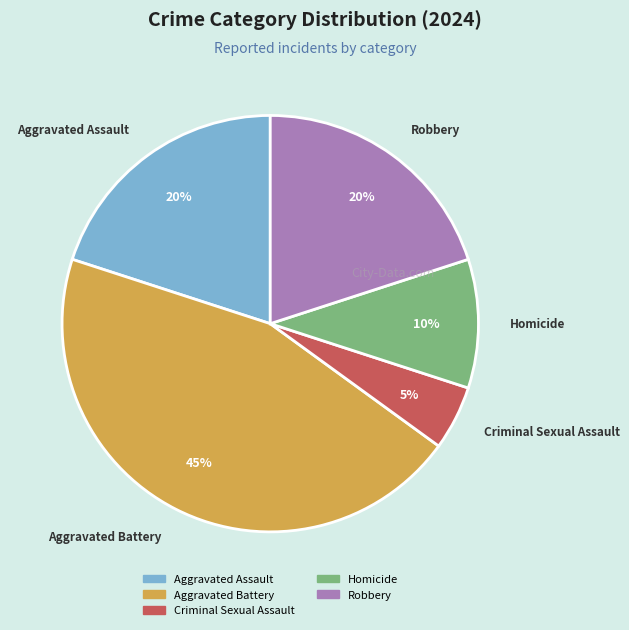

Is it true that Aggravated Assault is 20% of the pie?

True